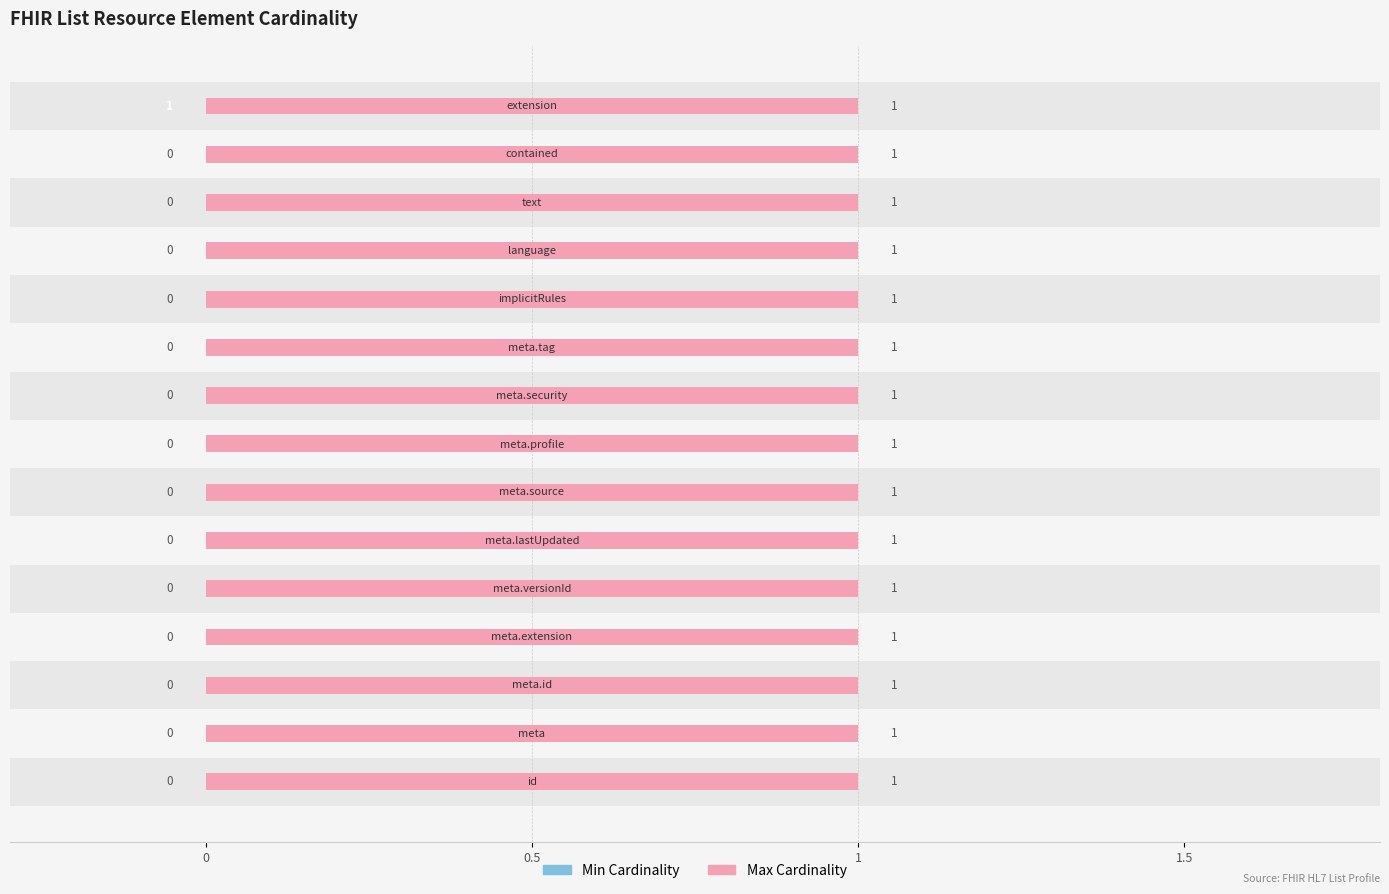

Which series has the largest total across all categories?

Max Cardinality